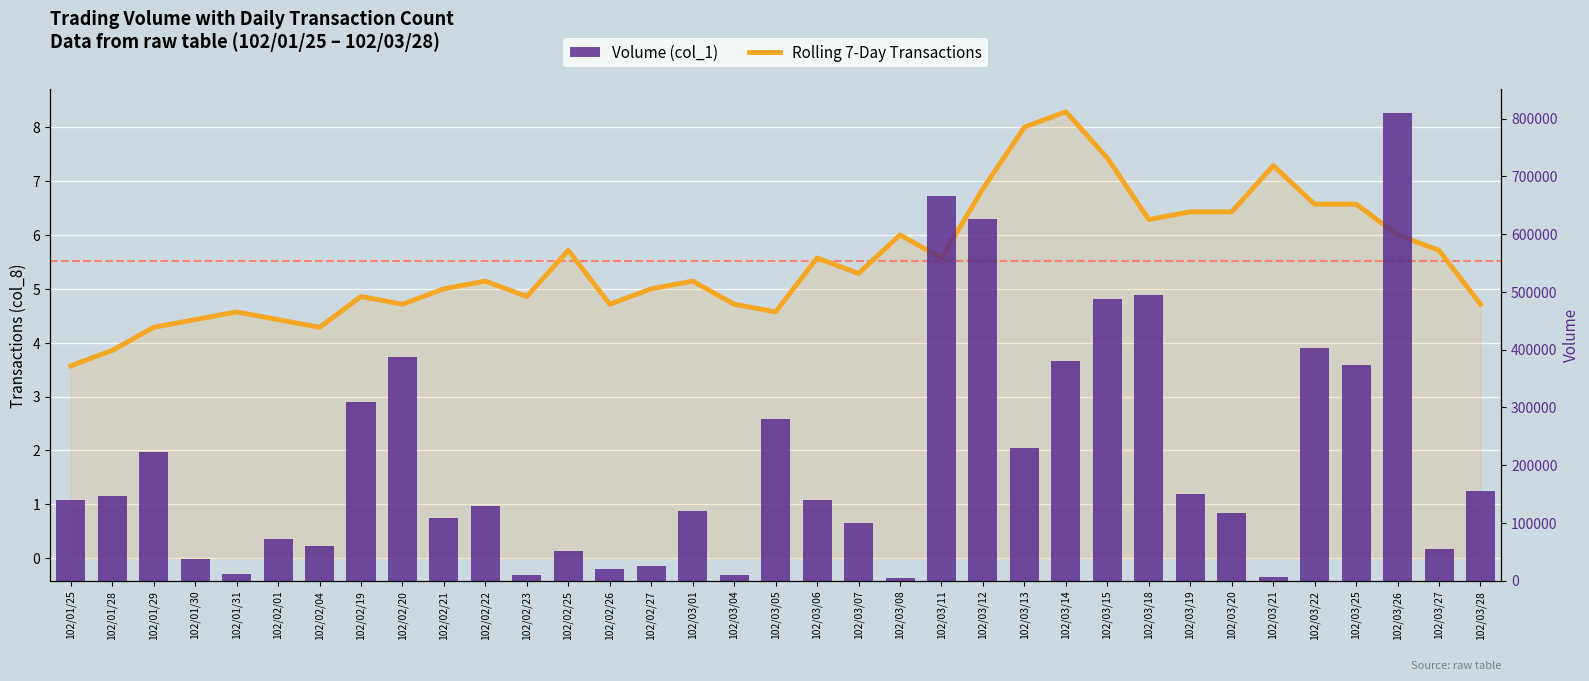

Where is Rolling 7-Day Transactions nearest to the value 5?

102/02/21